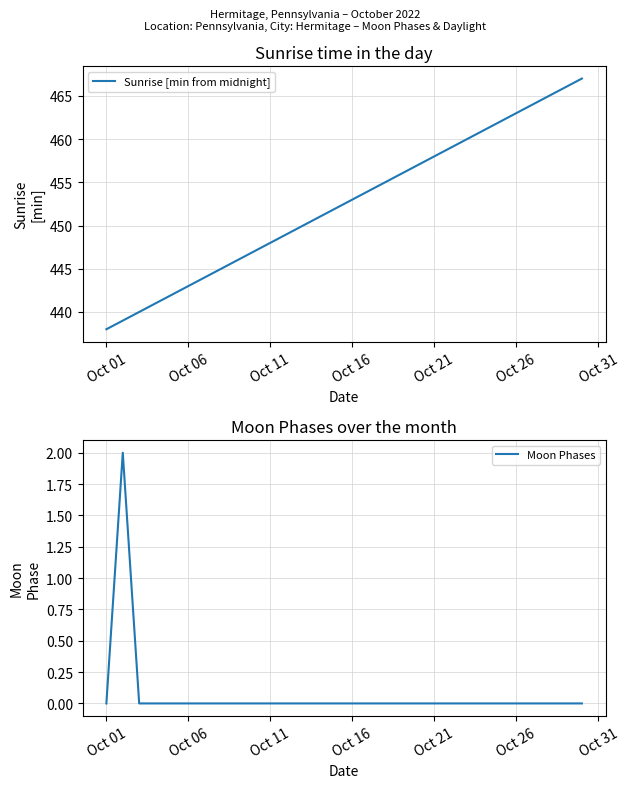

Which category has the lowest value in the Sunrise [min from midnight] series?

Oct 01